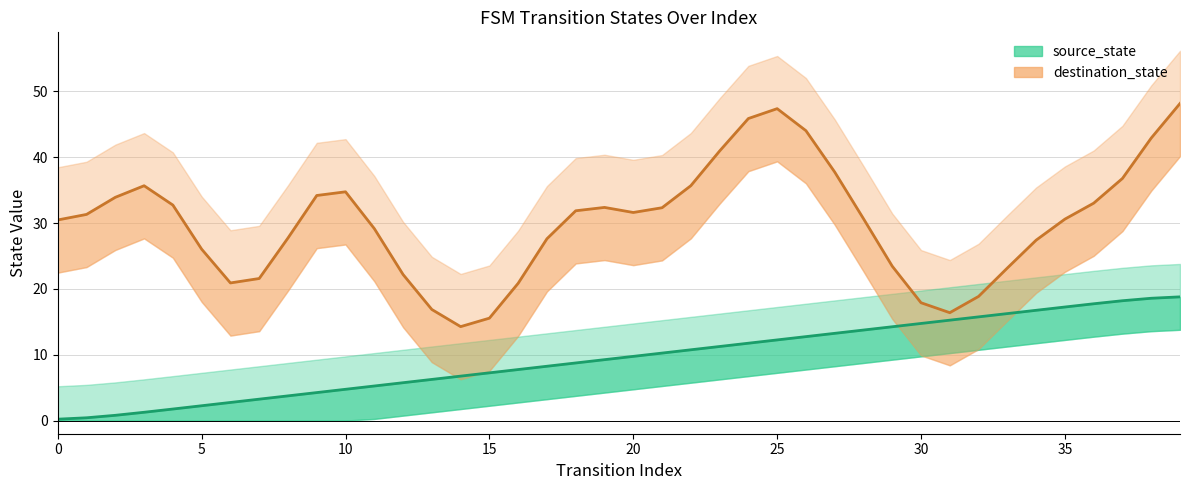

What is the greatest value displayed?

18.8